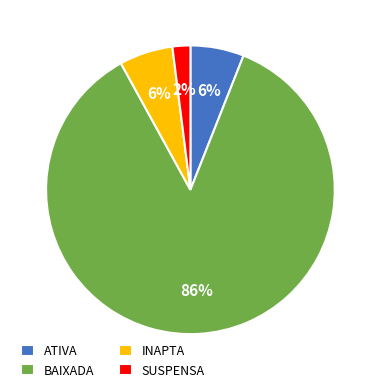

To the nearest percent, what is the difference between the largest and smallest slice percentages?

84%